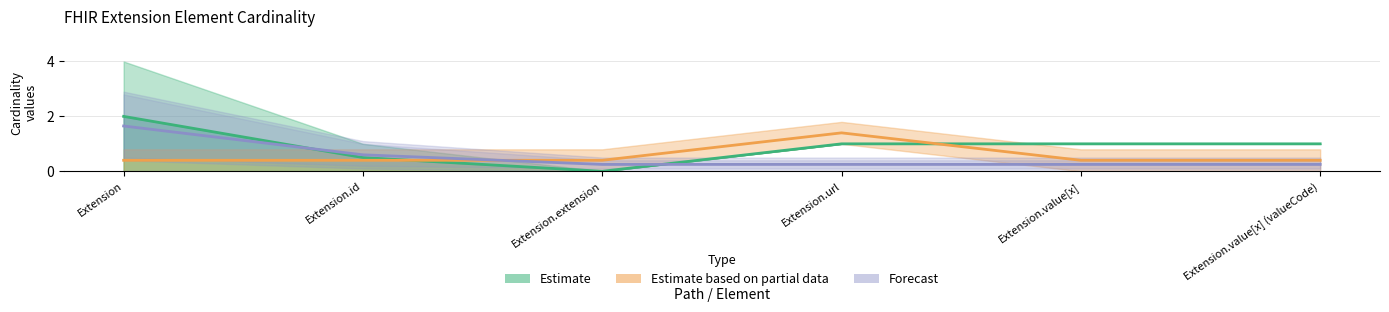

What is the value of the Forecast midpoint point at the 2nd from the left?

0.6